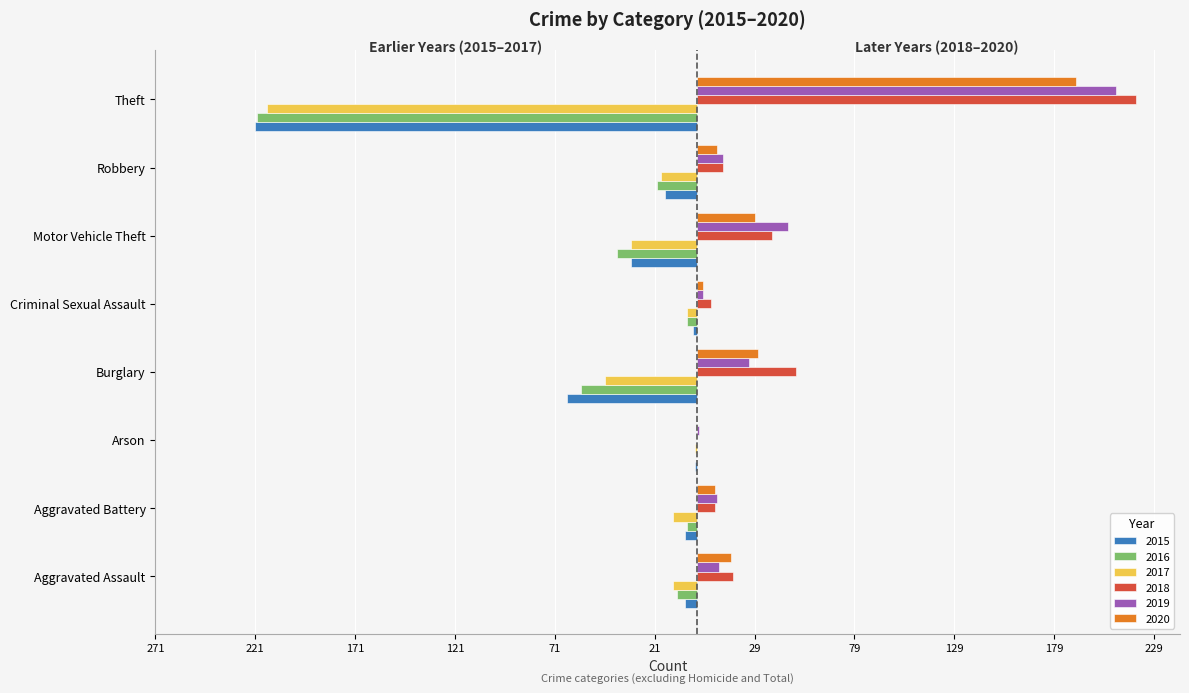

Reading left to right, what are all the values shown in this chart?

2015: -6	-6	-1	-65	-2	-33	-16	-221
2016: -10	-5	0	-58	-5	-40	-20	-220
2017: -12	-12	-1	-46	-5	-33	-18	-215
2018: 18	9	0	50	7	38	13	220
2019: 11	10	1	26	3	46	13	210
2020: 17	9	0	31	3	29	10	190